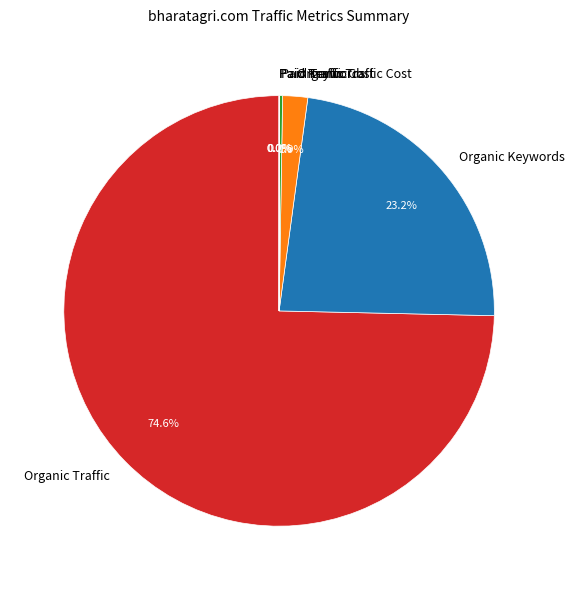

Which slice is the largest?

Organic Traffic